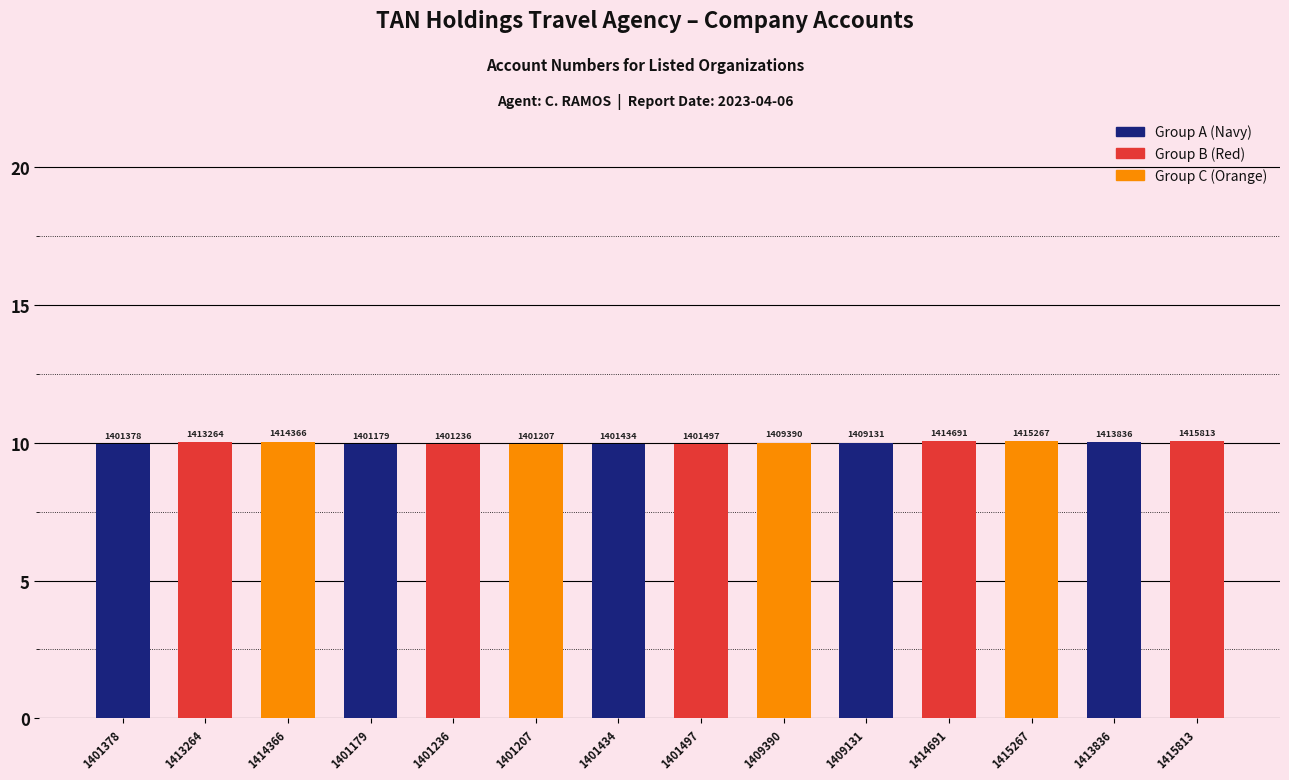

How many bars are there in total?

14